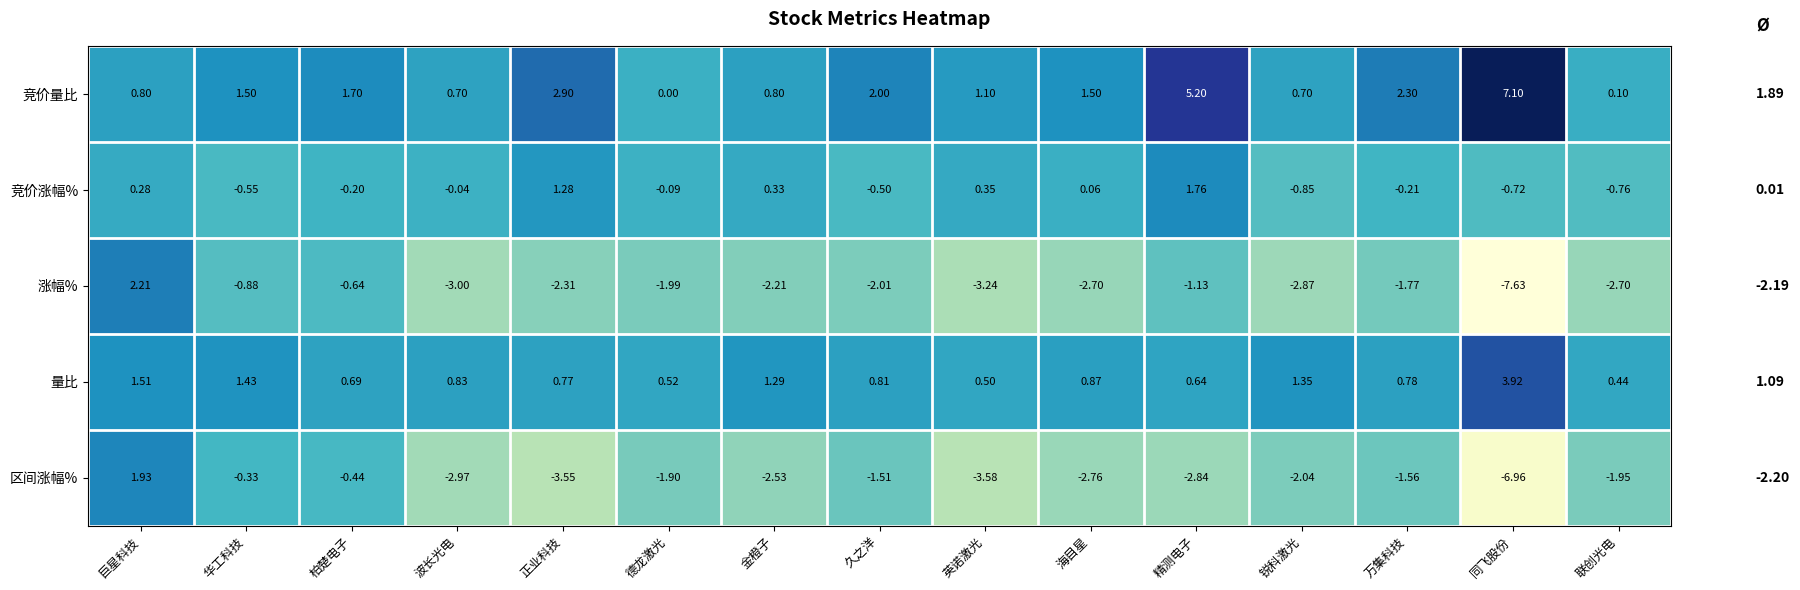

How many values in 涨幅% are above zero?

1